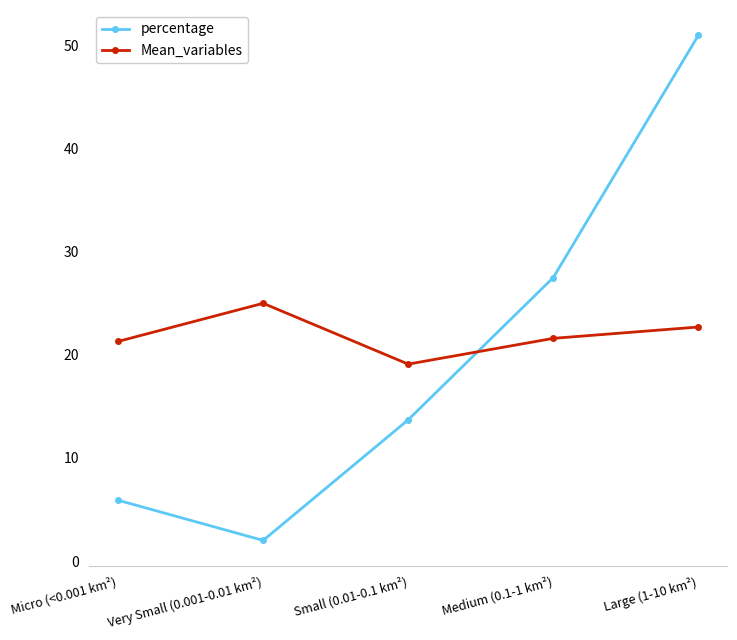

Where do percentage and Mean_variables first cross each other?

Small (0.01-0.1 km²) and Medium (0.1-1 km²)